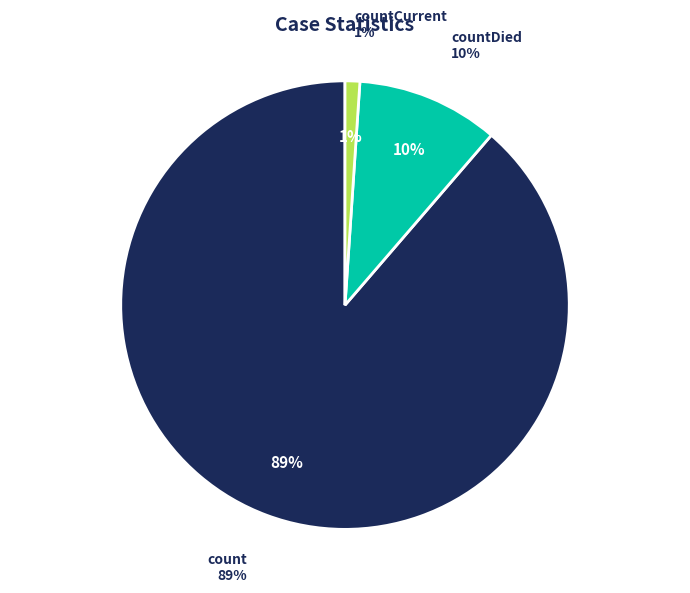

How many slices are in this pie chart?

3